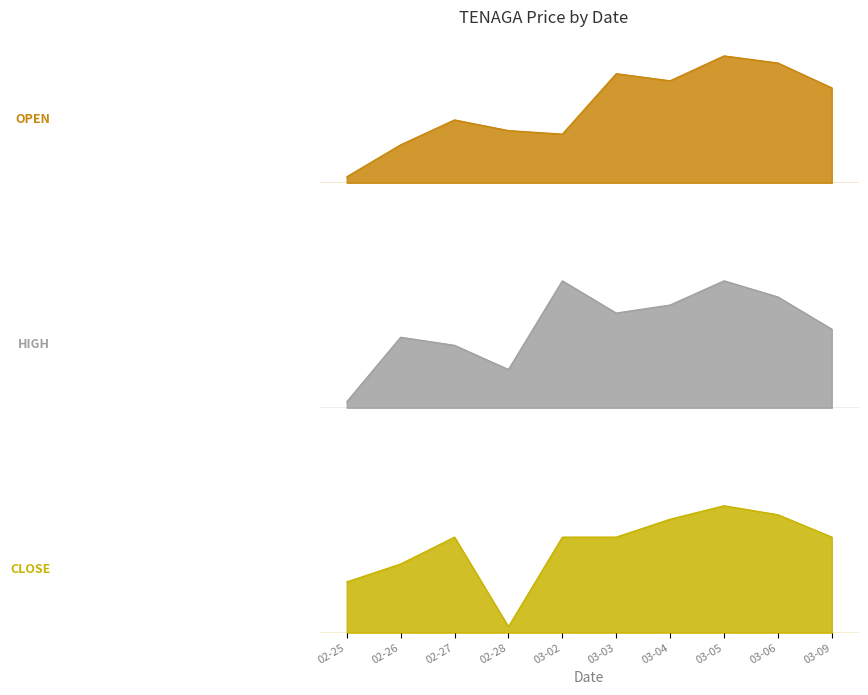

Is it true that open equals 12.7 at 03-05?

True